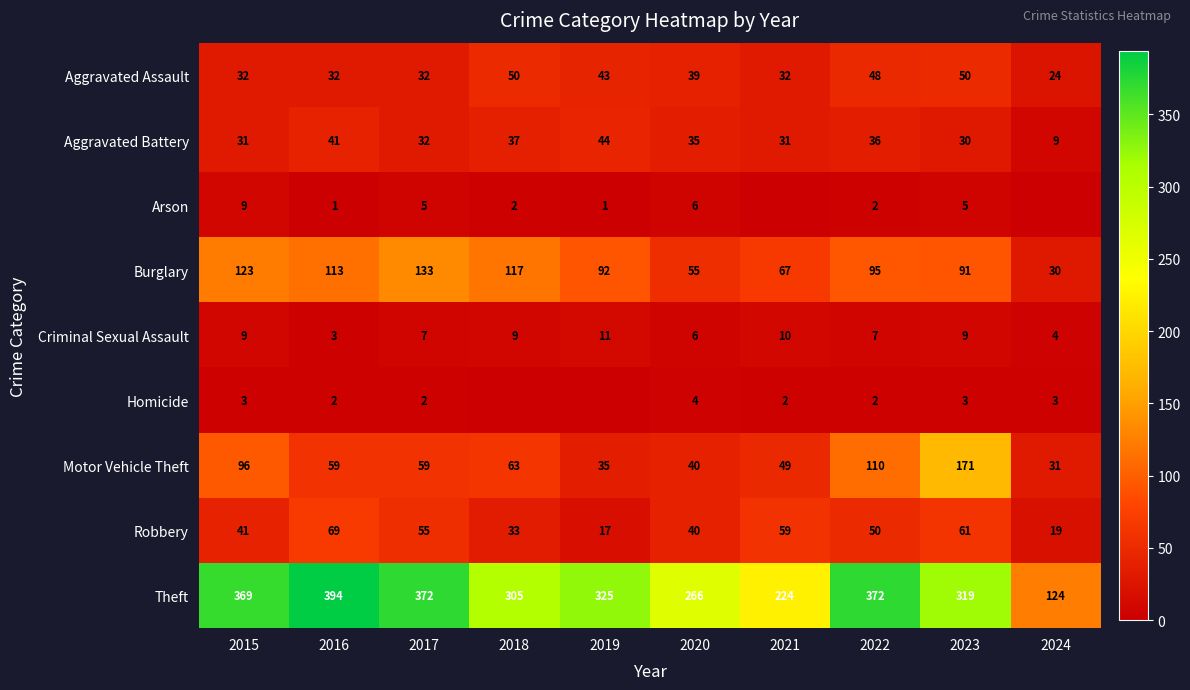

What is the difference between the Robbery values at 2016 and 2019?

52